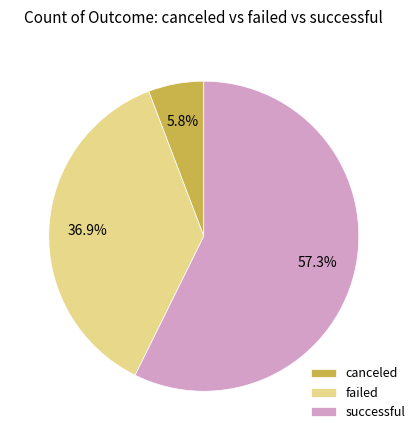

Which category has the smallest portion of the pie?

canceled